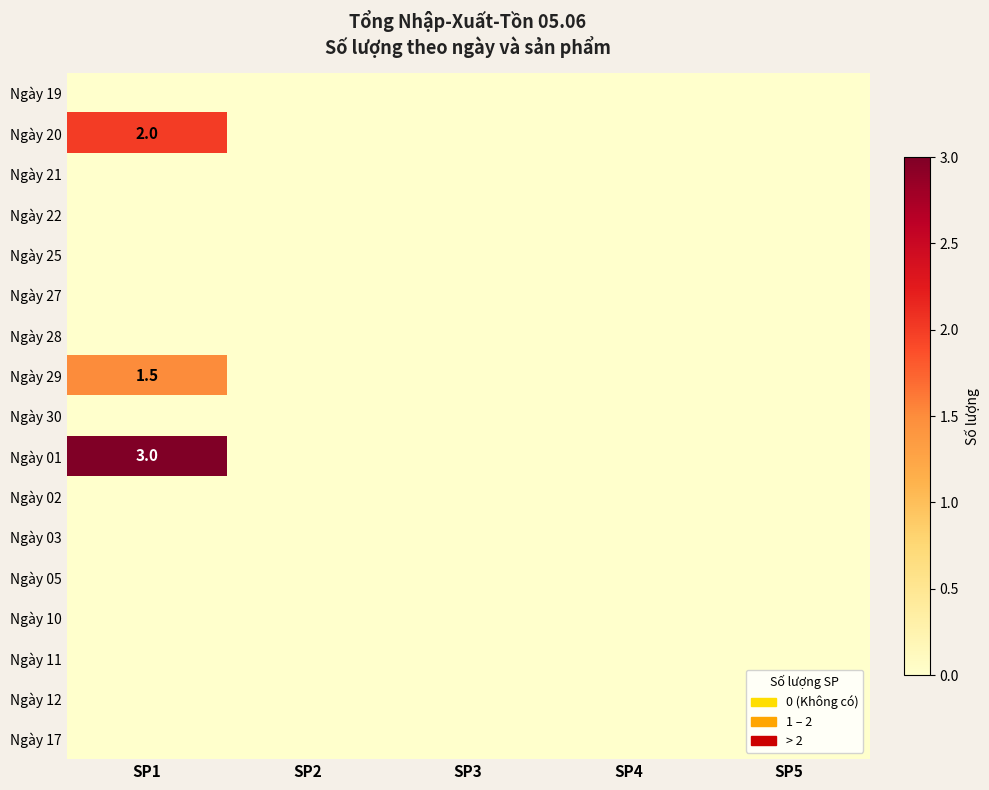

Which series changed the most between SP3 and SP4?

Ngày 19